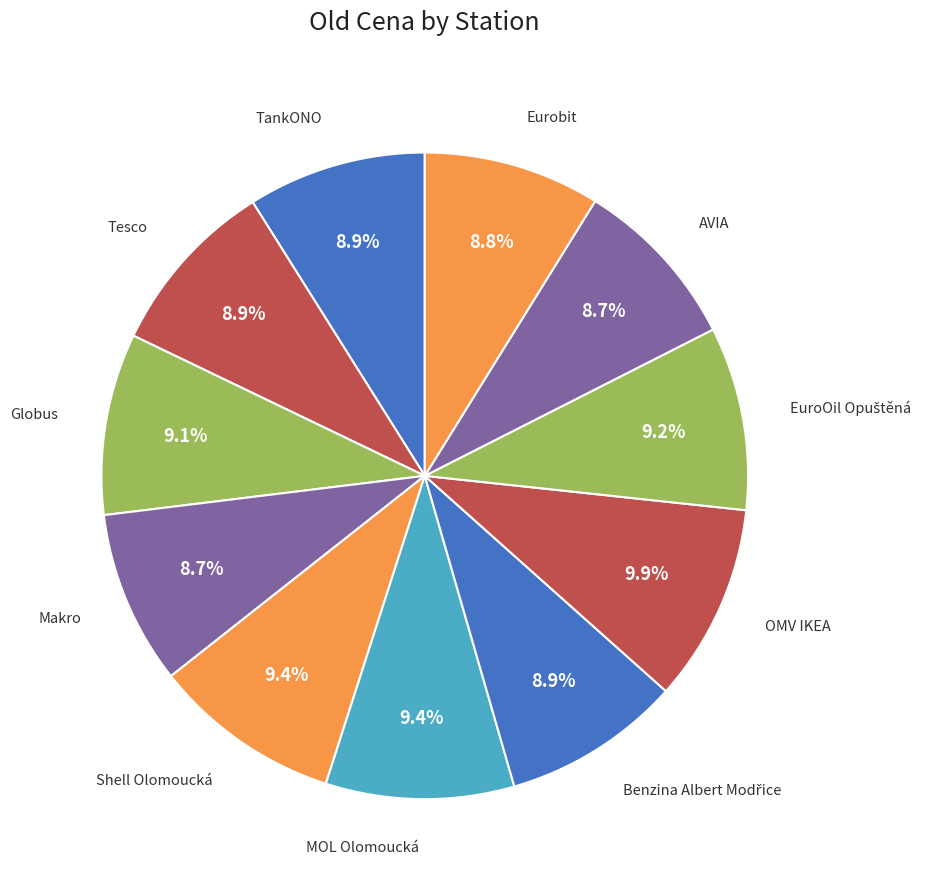

Count the number of slices in the pie.

11